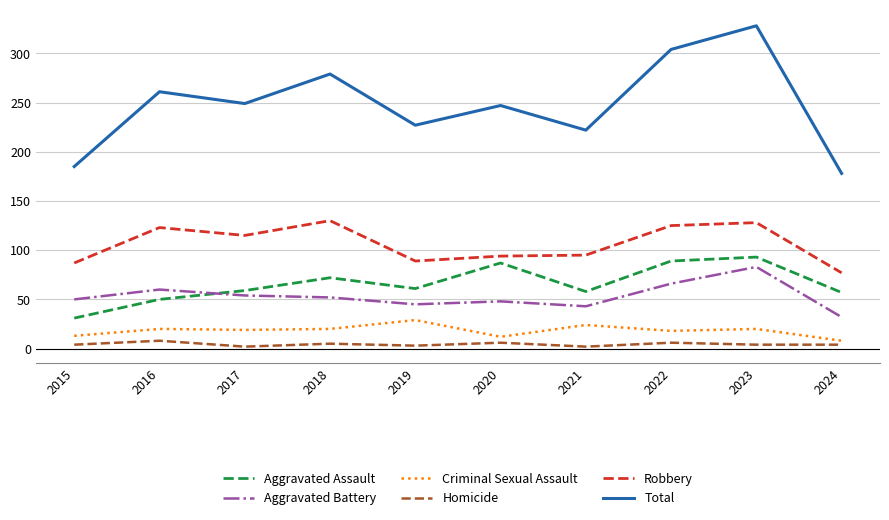

At which category does Total reach its first local peak?

2016